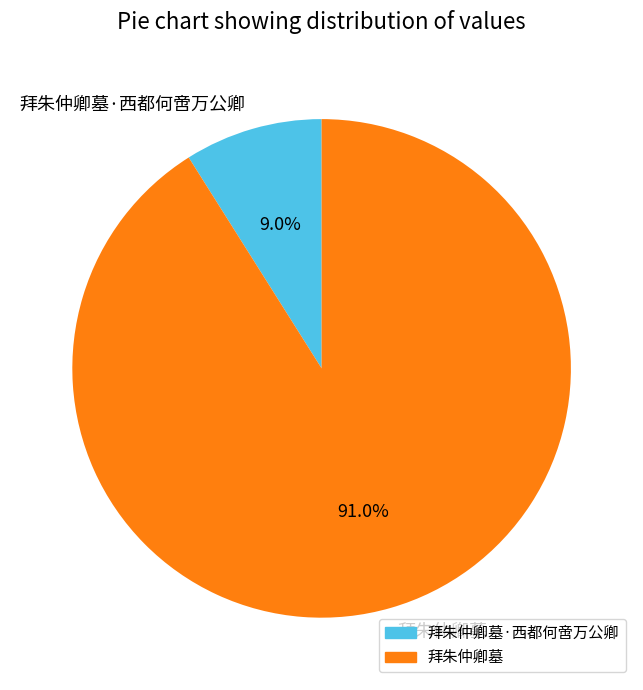

Which slice is the largest?

拜朱仲卿墓